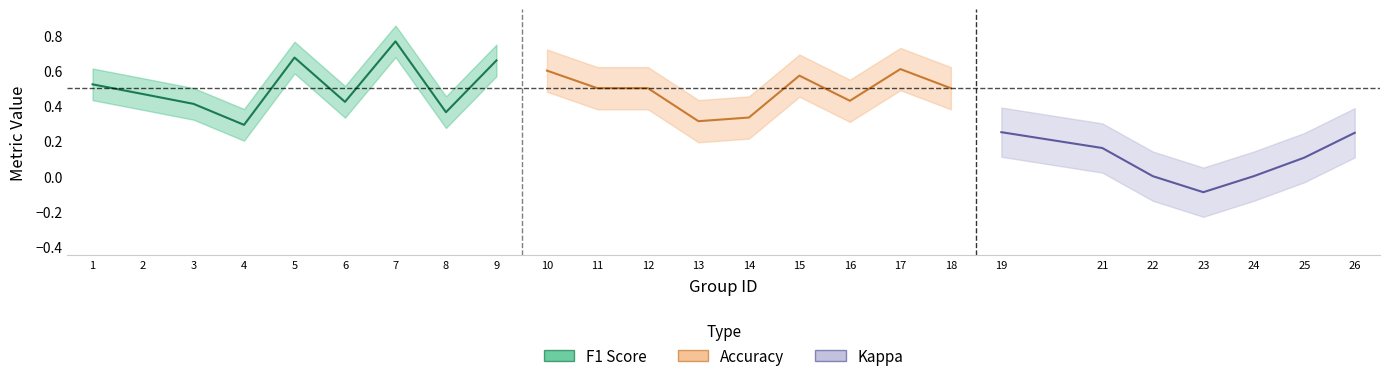

How many lines are shown in the chart?

3